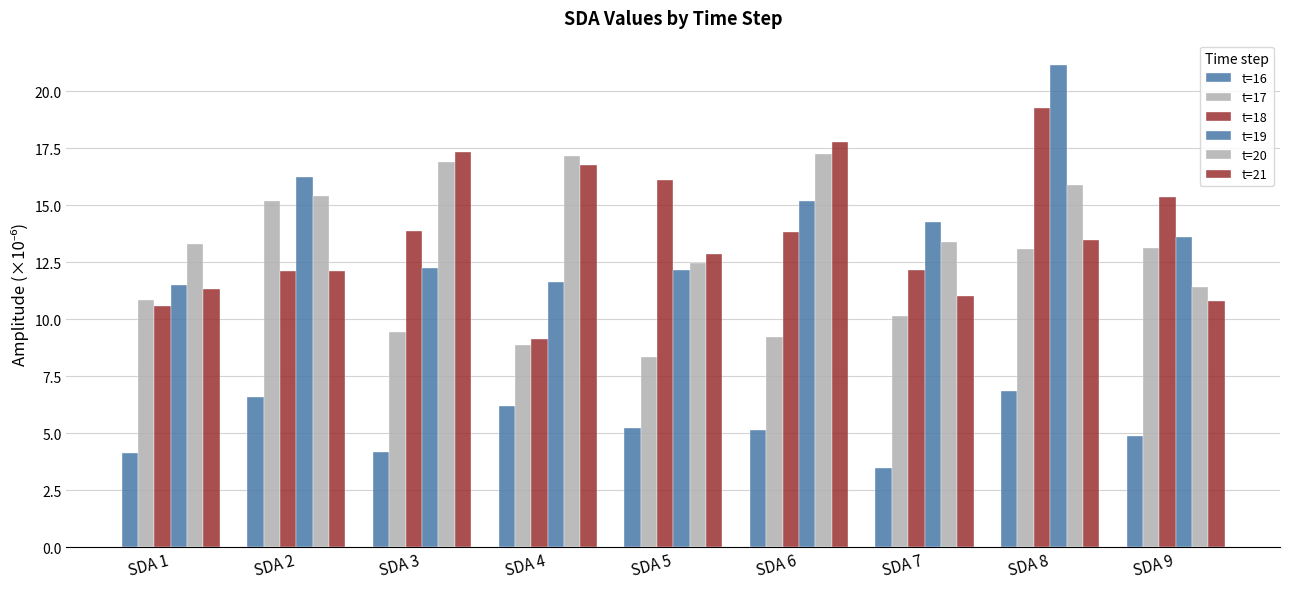

List the labels in order of t=21 value, smallest first.

SDA 9, SDA 7, SDA 1, SDA 2, SDA 5, SDA 8, SDA 4, SDA 3, SDA 6